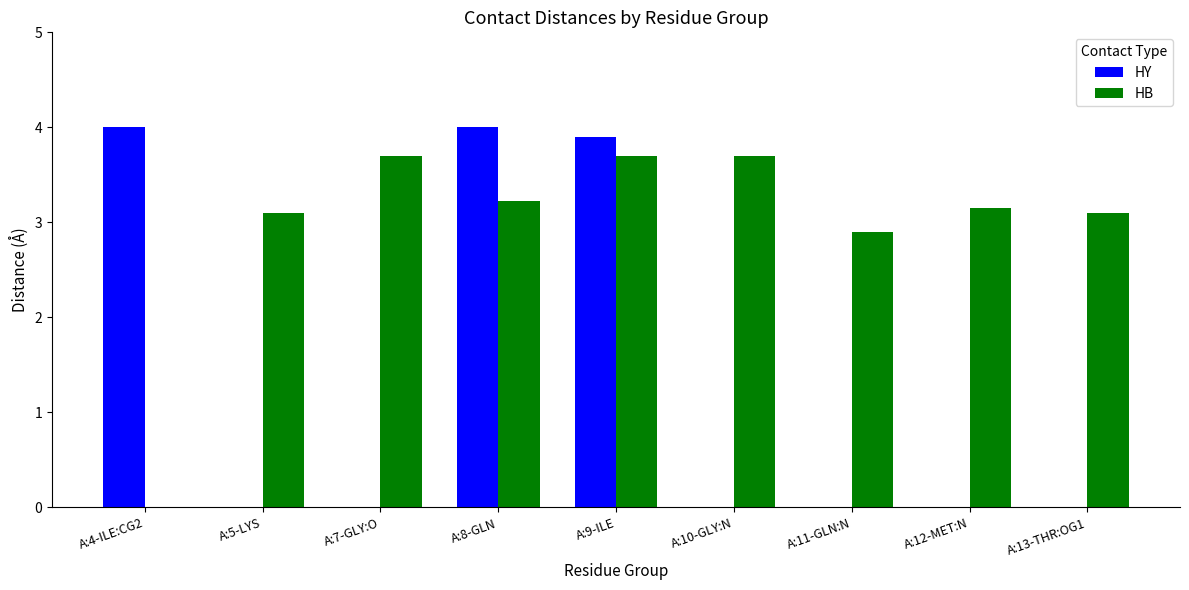

Which series has the largest total across all categories?

HB